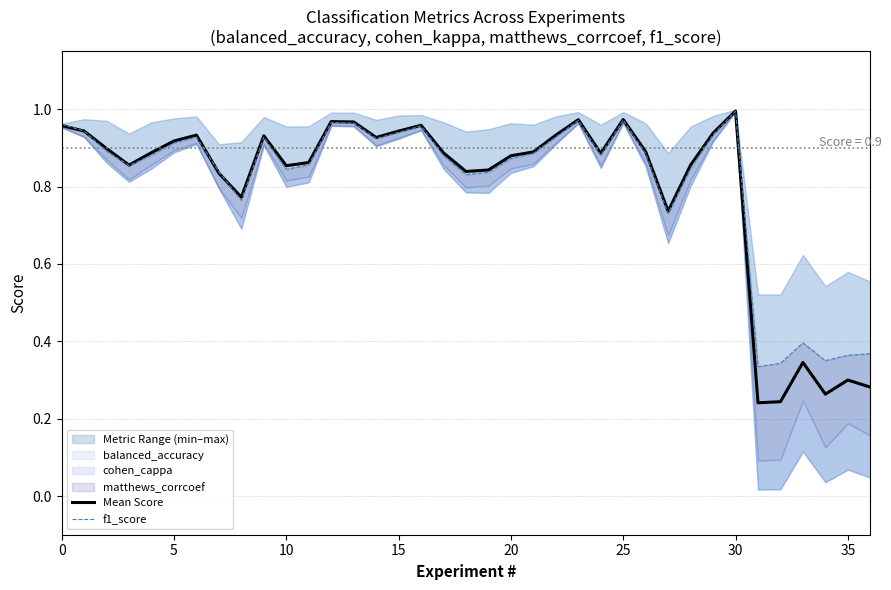

What is the value of the Mean Score point at the 12th from the left?

0.9